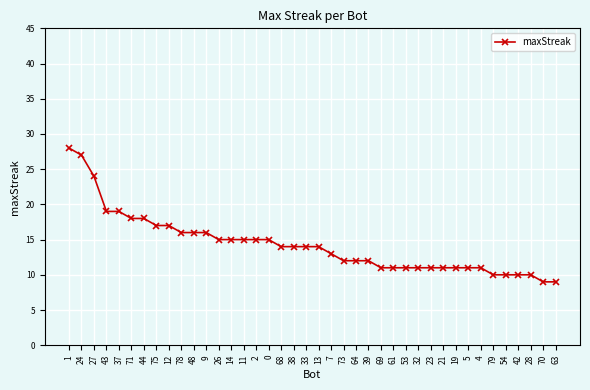

True or false: the data shows 16 at 78.

True